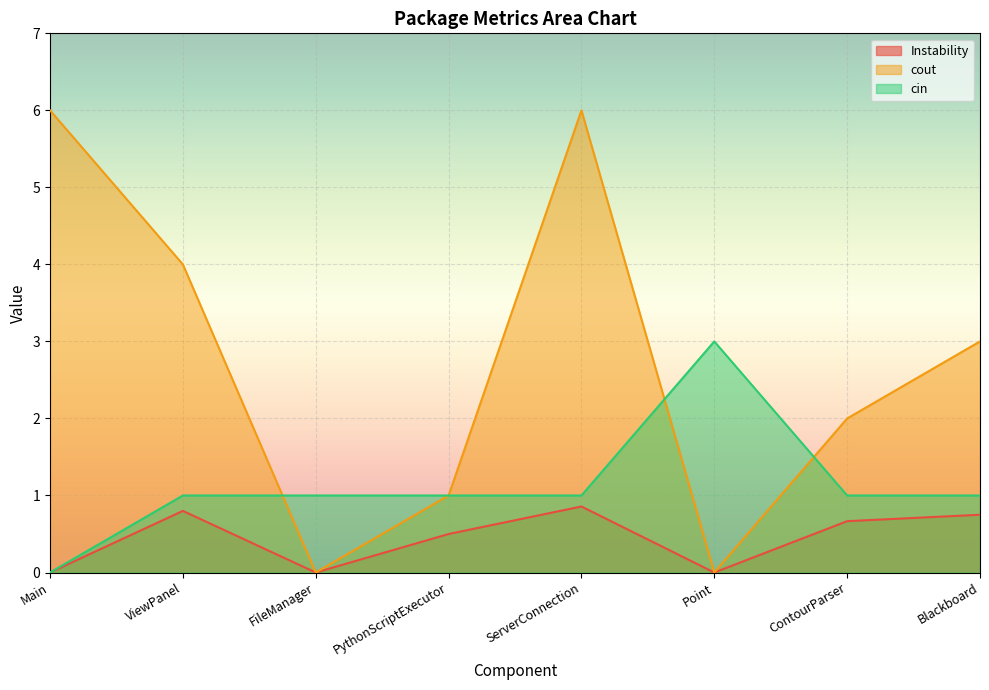

Which has a higher value, FileManager or ContourParser?

ContourParser